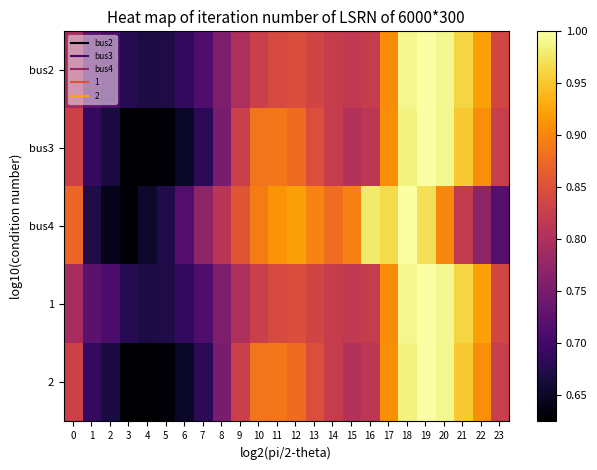

At 11, list the series in order from smallest to largest.

bus2, 1, bus3, 2, bus4